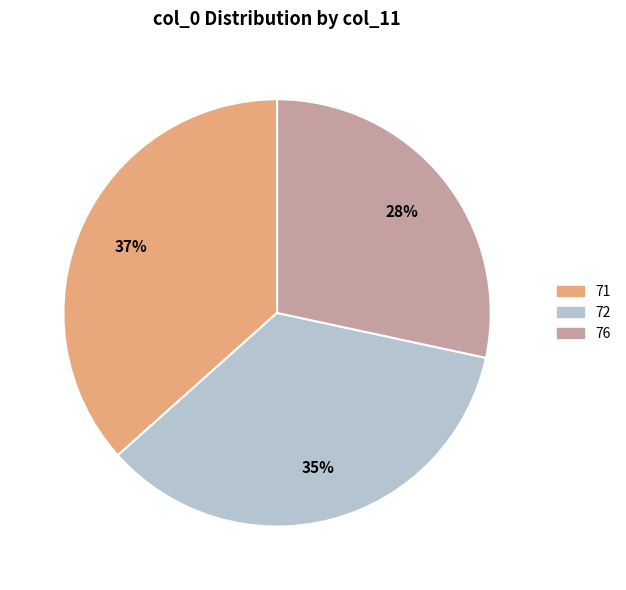

Count the number of slices in the pie.

3